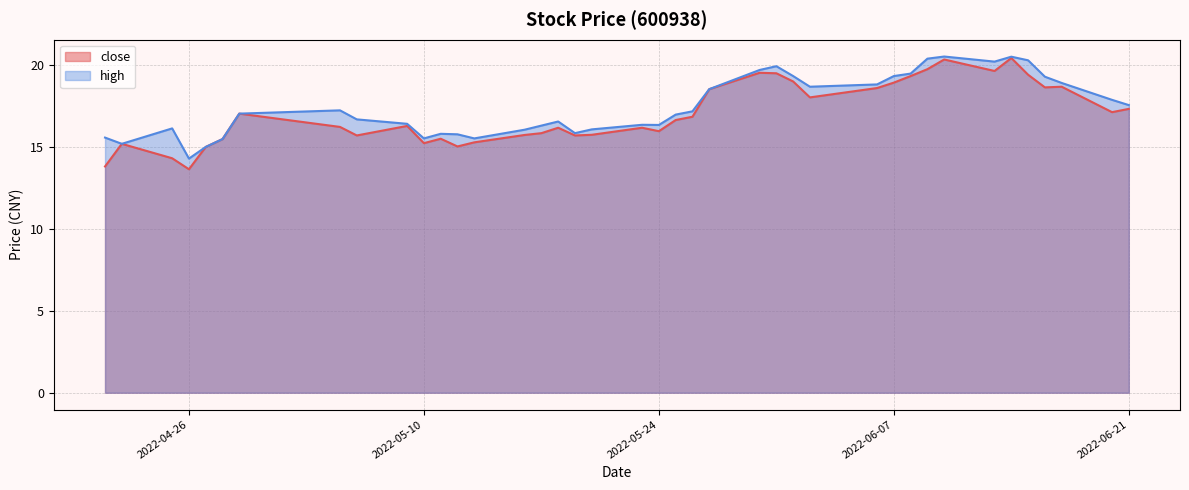

What is the sum of all close values?

680.3